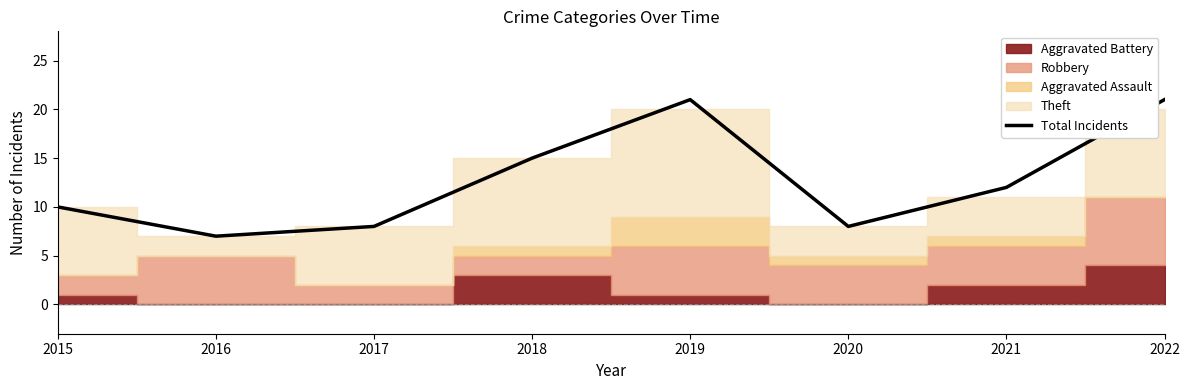

Is it true that the value at 2018 is 15?

True